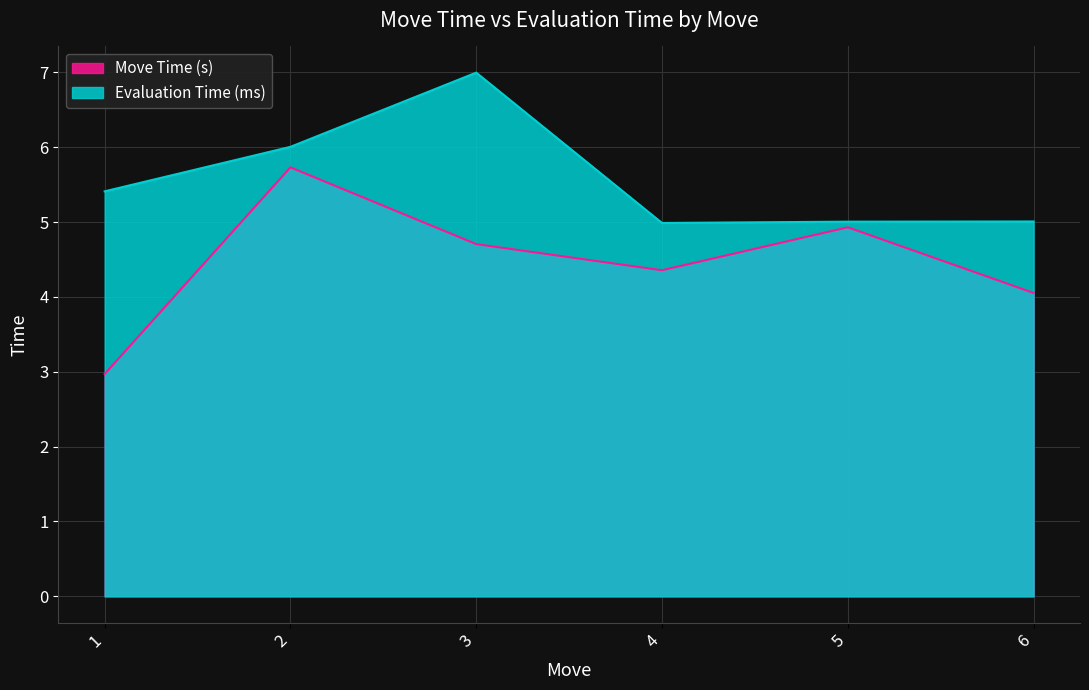

Which series changed the most between 3 and 4?

Evaluation Time (ms)